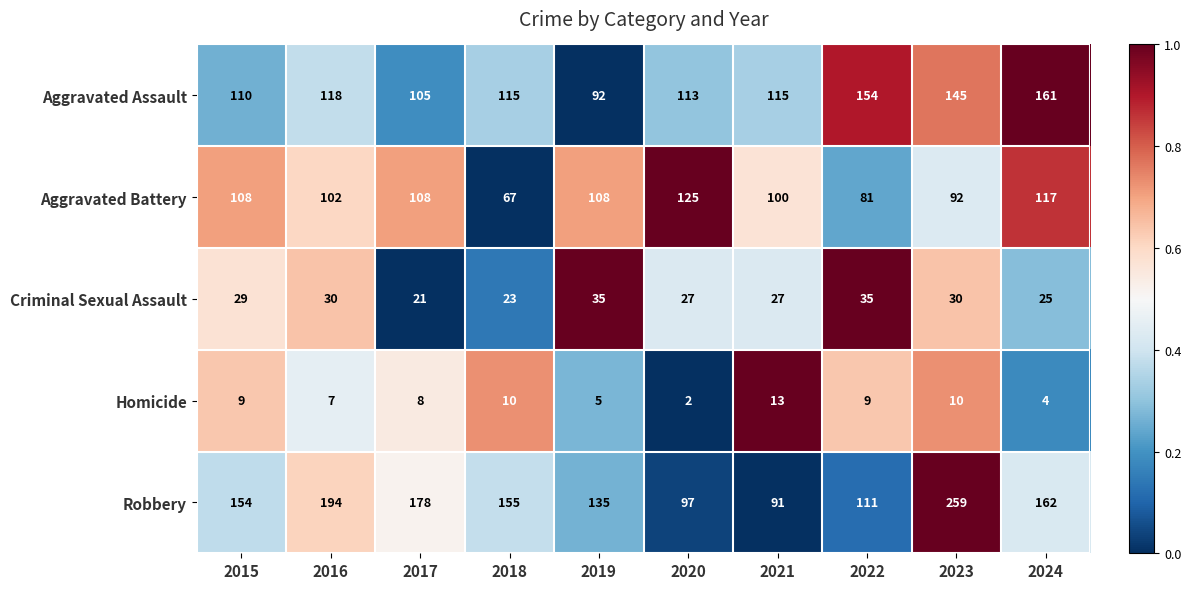

How many series are shown in this chart?

5